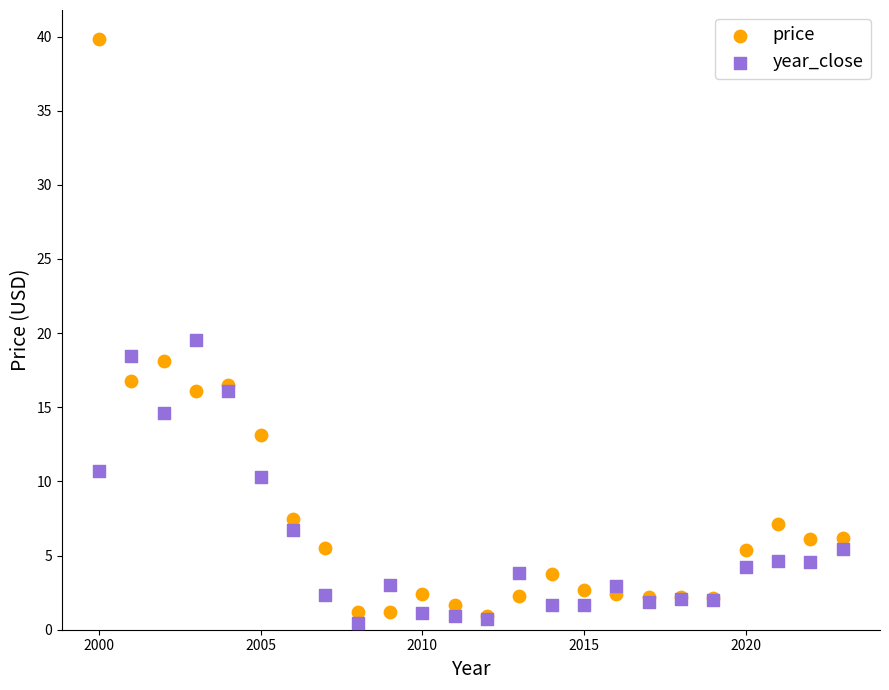

In the price series, what Y value is closest to 20?

18.1